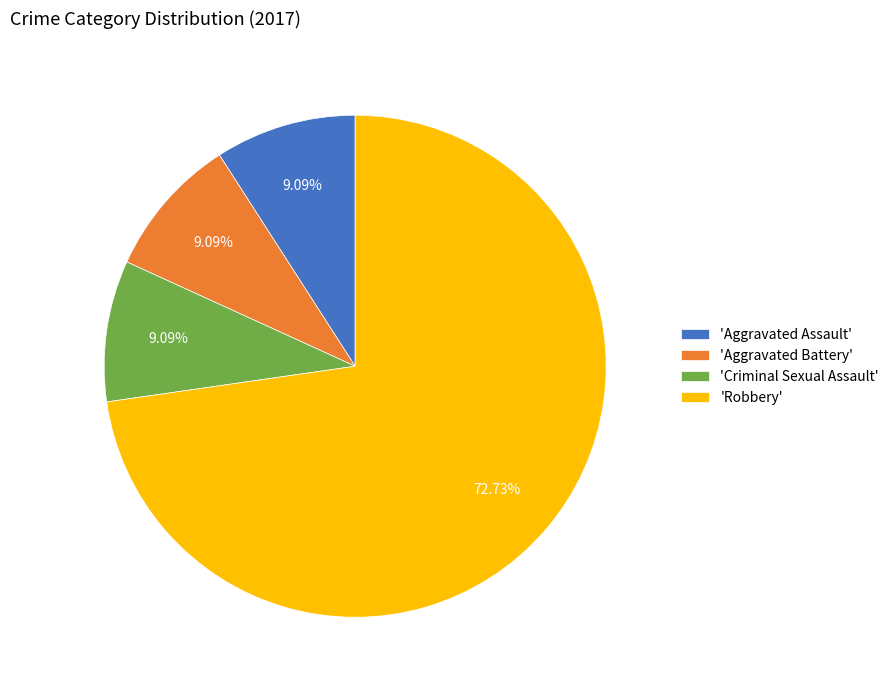

Which slice is the largest?

'Robbery'